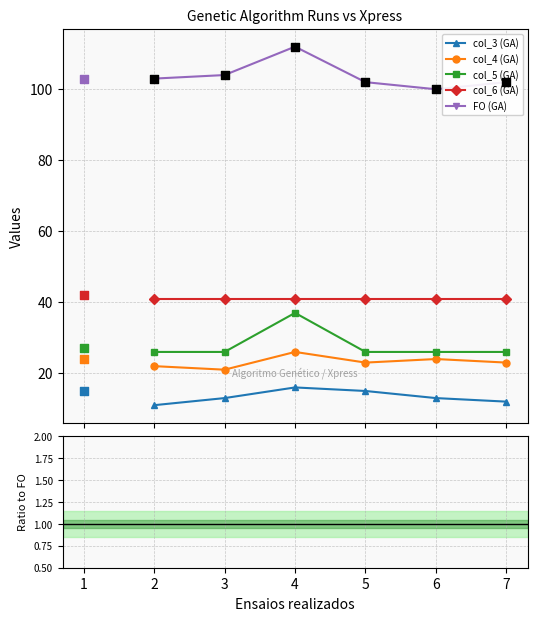

What is the value of the col_3 (GA) point at the 2nd from the left?

13